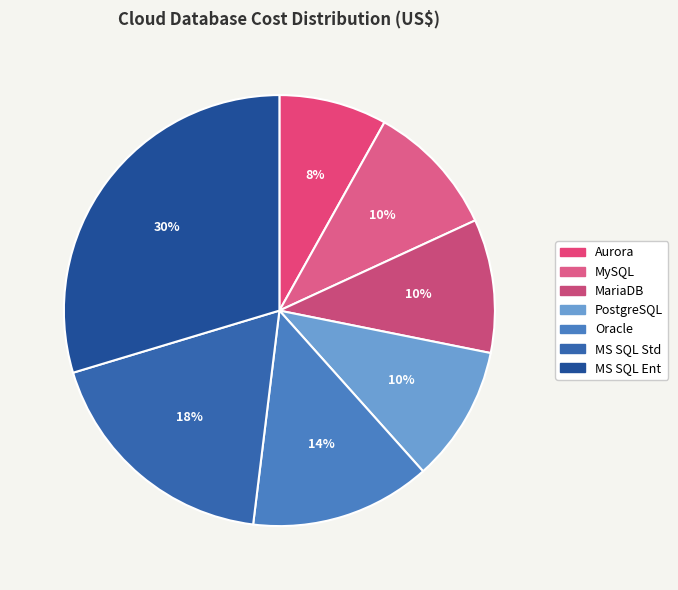

Which category has the smallest portion of the pie?

Aurora